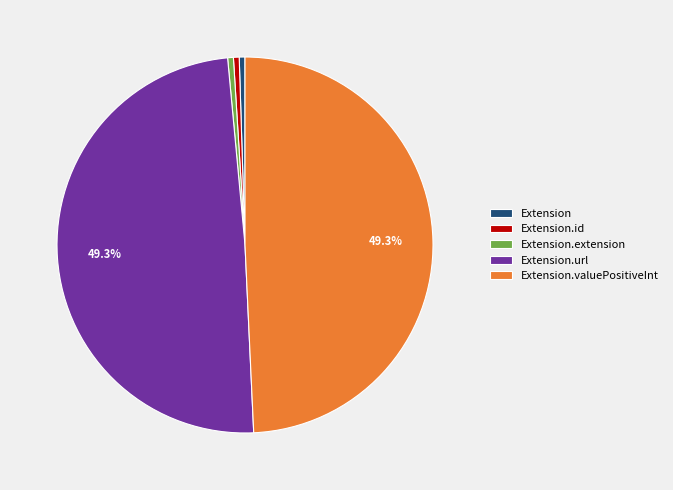

To the nearest percent, what is the average slice percentage?

20%